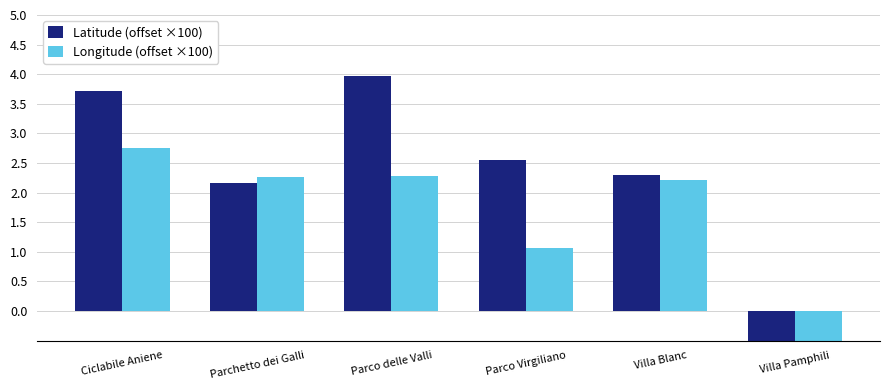

At which category is the sum across all series the highest?

Ciclabile Aniene